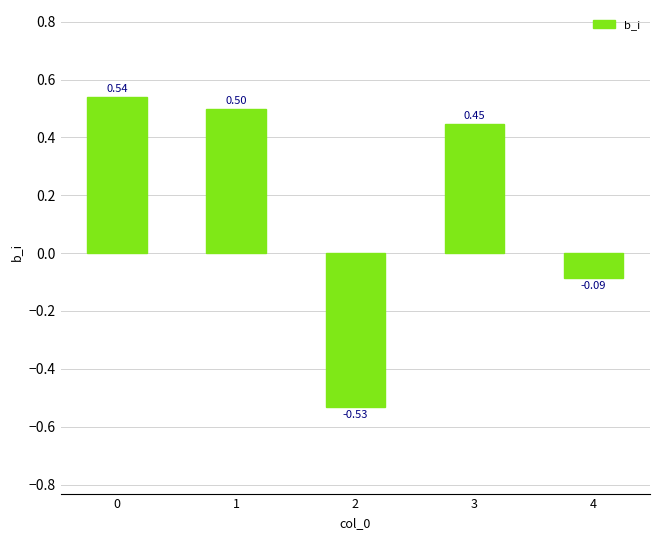

How many values are below zero?

2